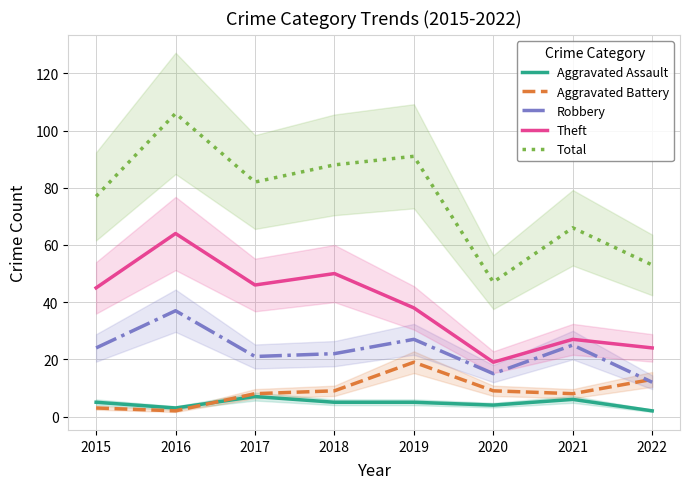

What is the difference between the Aggravated Battery values at 2015 and 2018?

6